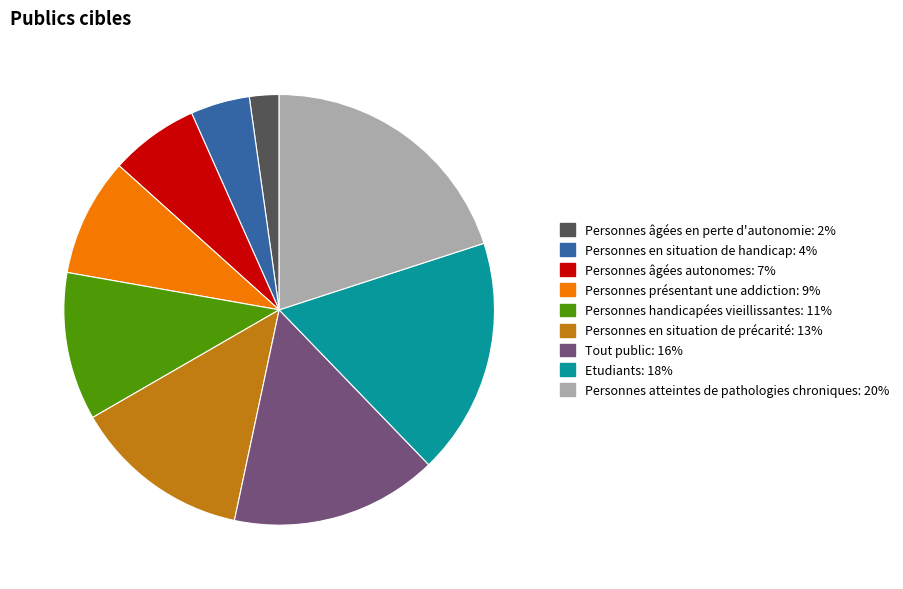

Which category has the biggest portion of the pie?

Personnes atteintes de pathologies chroniques